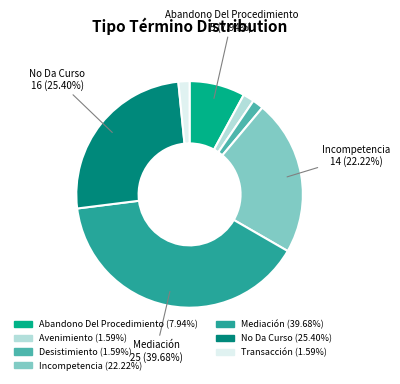

Is there any slice that represents more than half of the pie?

No